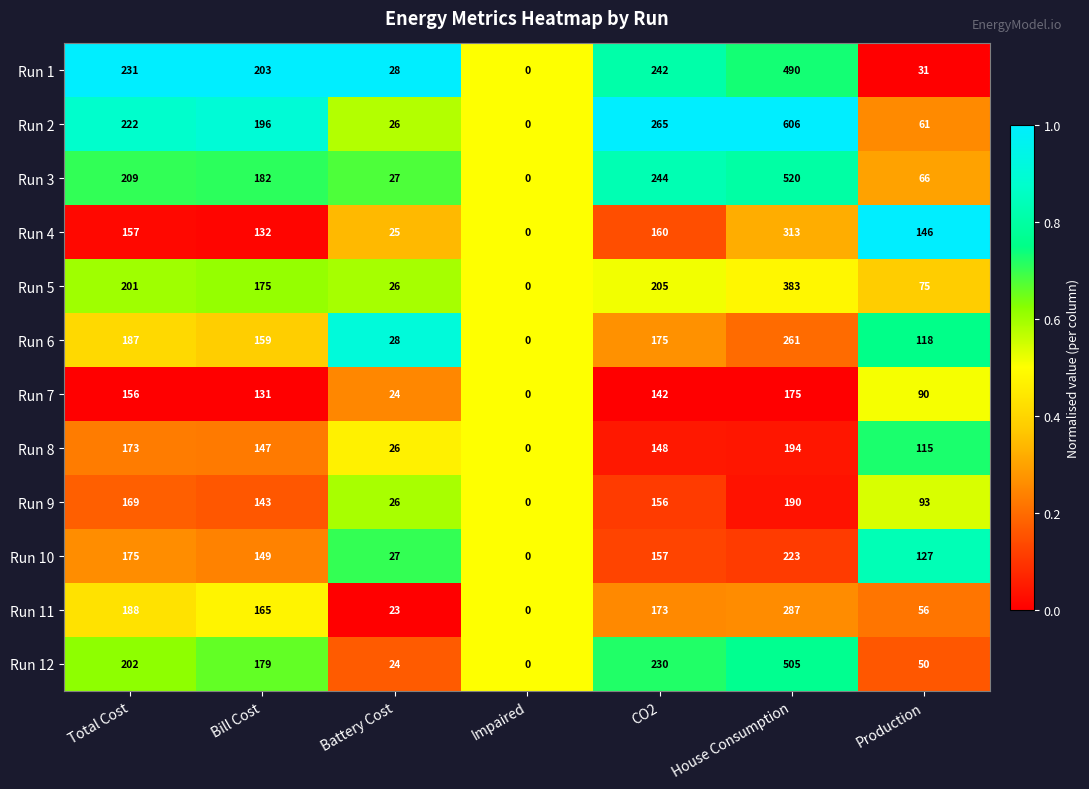

What value does the Run 11 series have at CO2, to the nearest 10?

170